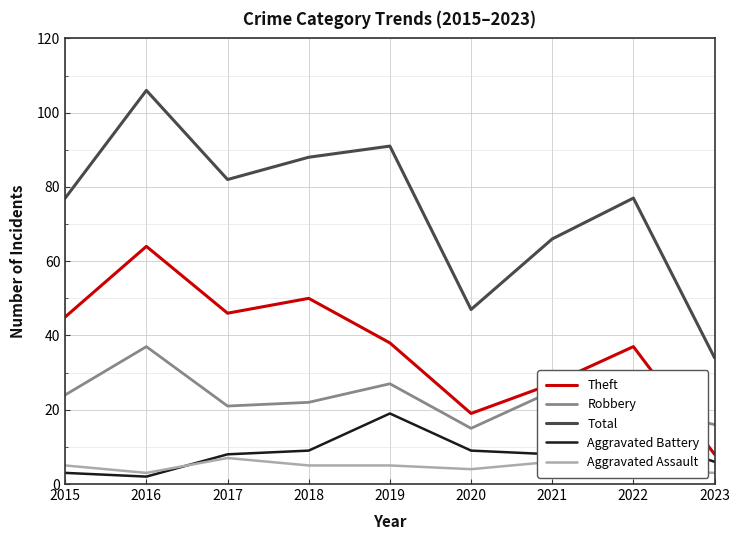

How many series are shown in this chart?

5